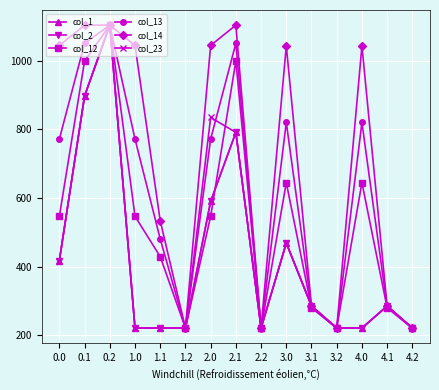

Which label corresponds to the largest value in the chart?

0.2